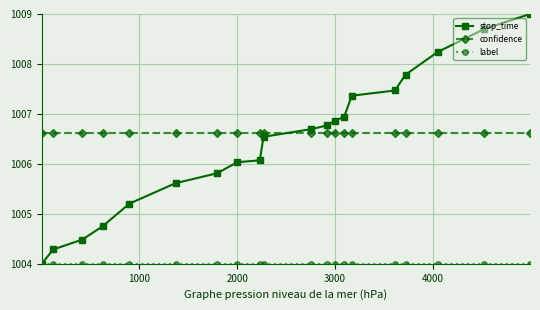

True or false: stop_time has more than 2 points higher than both neighbors.

False